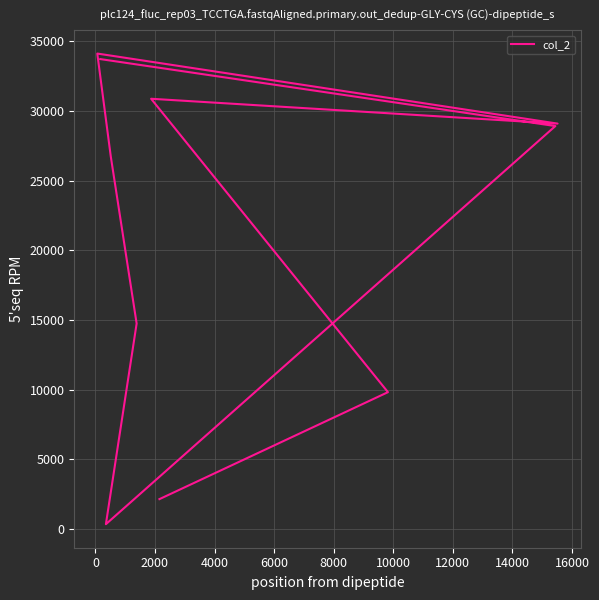

How many interior local peaks (higher than both neighbors) does the data have?

2